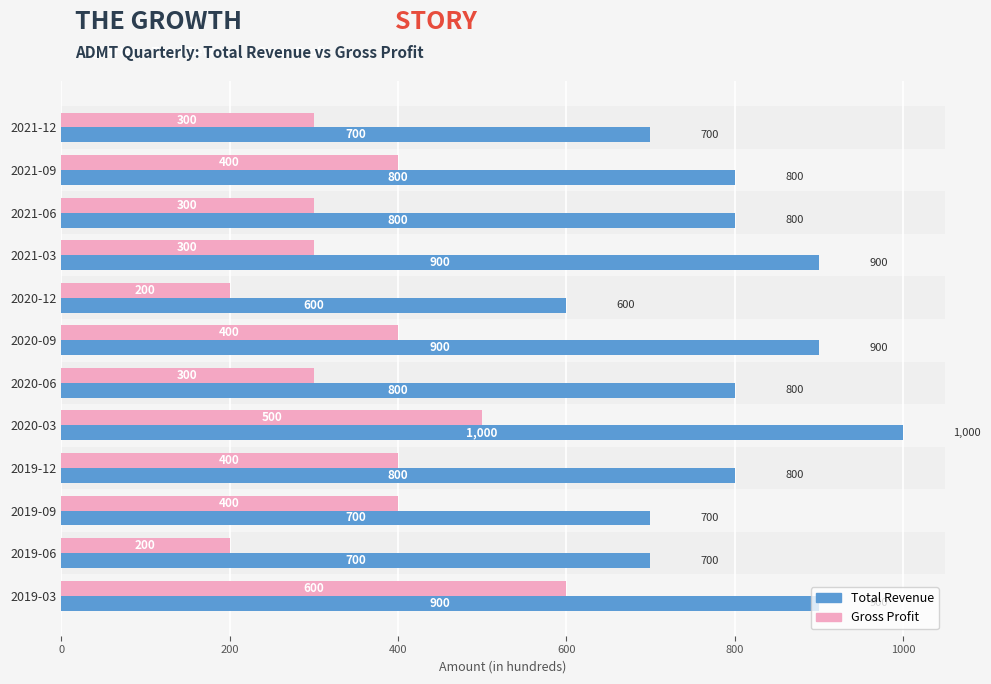

What is the total value across all series at 2019-12?

1200